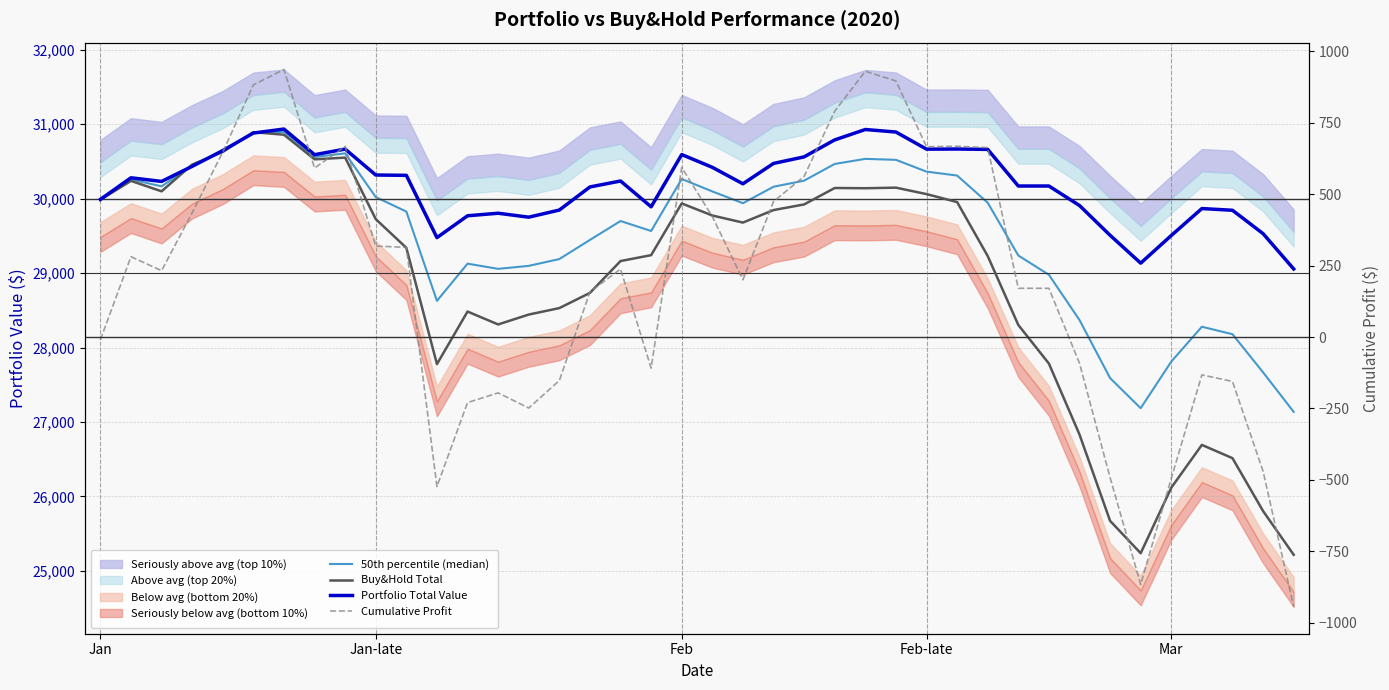

Which has a higher value, 34 or 22?

22